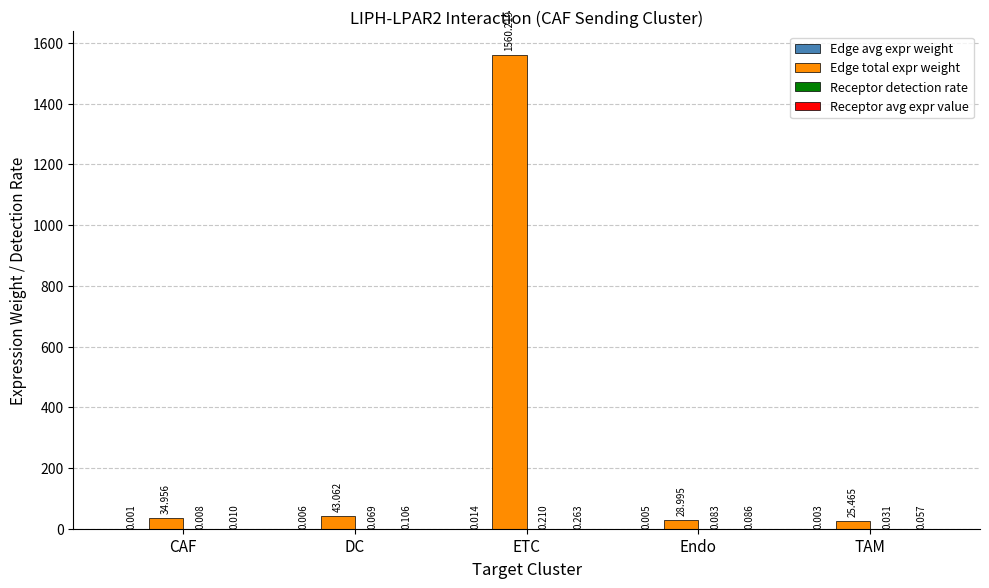

At which label does Edge total expr weight first exceed 34?

CAF